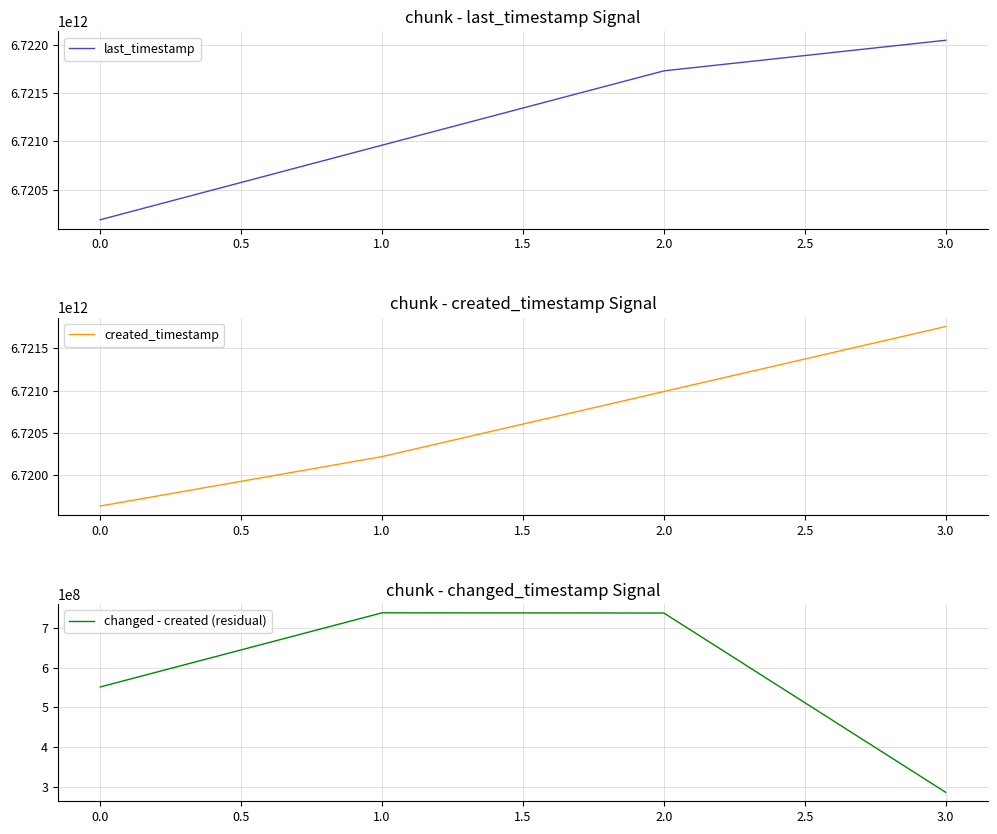

True or false: last_timestamp has more than 2 interior local peaks.

False